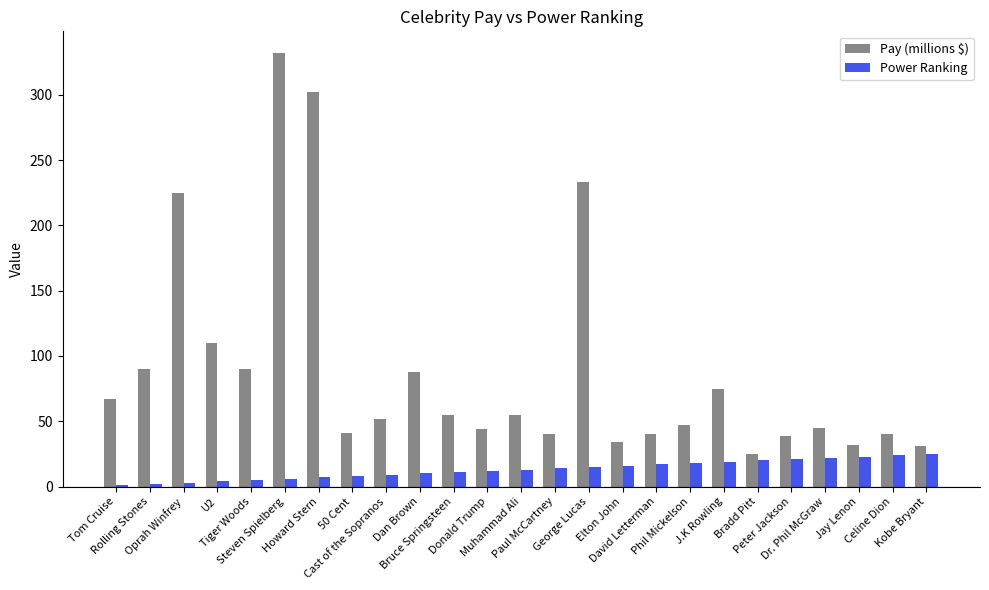

What are all the series names shown in the legend?

Pay (millions $), Power Ranking